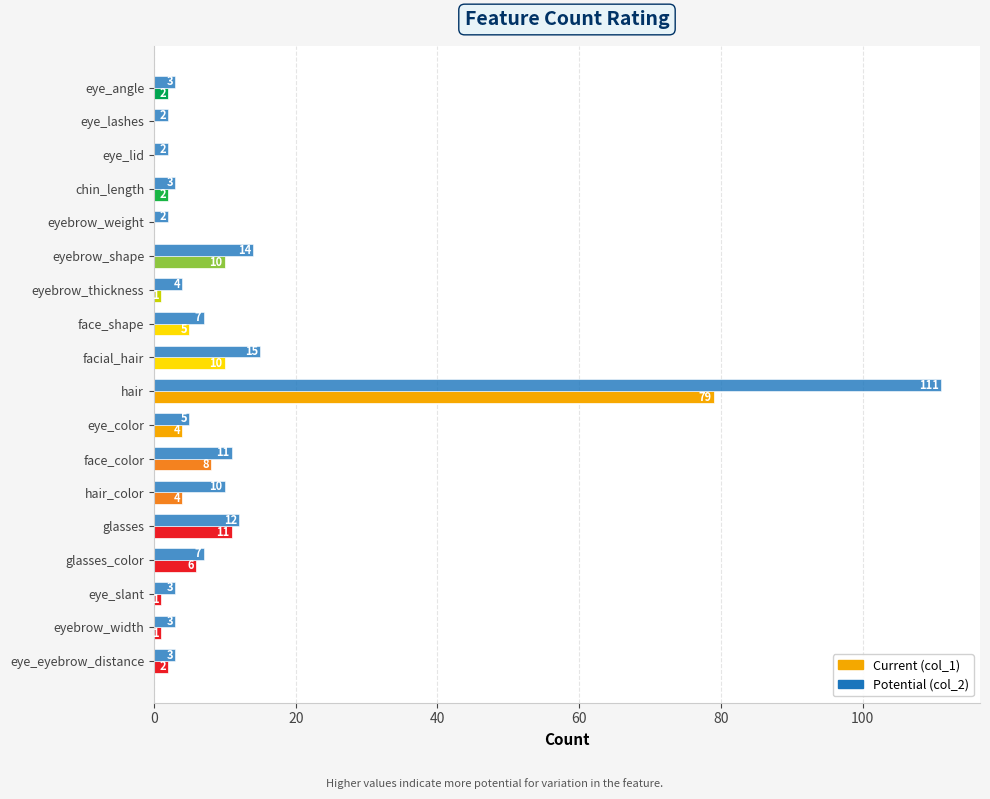

What is the greatest value displayed?

111